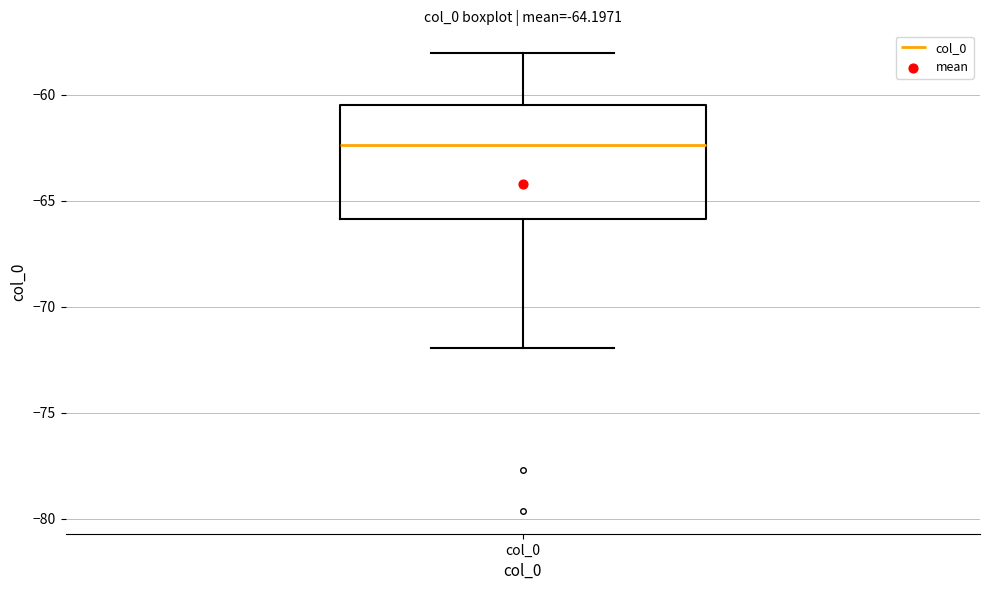

Transcribe this box plot: give where the median line is, the range the box spans, and where the two whiskers end, as read against the y-axis. The values are not printed on the chart, so give them approximately, as read against the axis.

median -62.5, box -66.0 to -60.5, whiskers -72.0 to -58.0